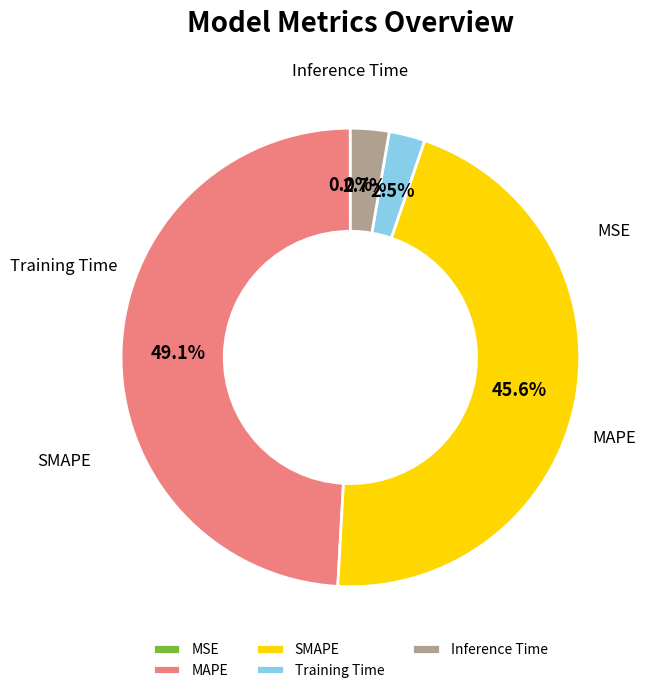

What is the change in value from MAPE to Inference Time?

-14.4